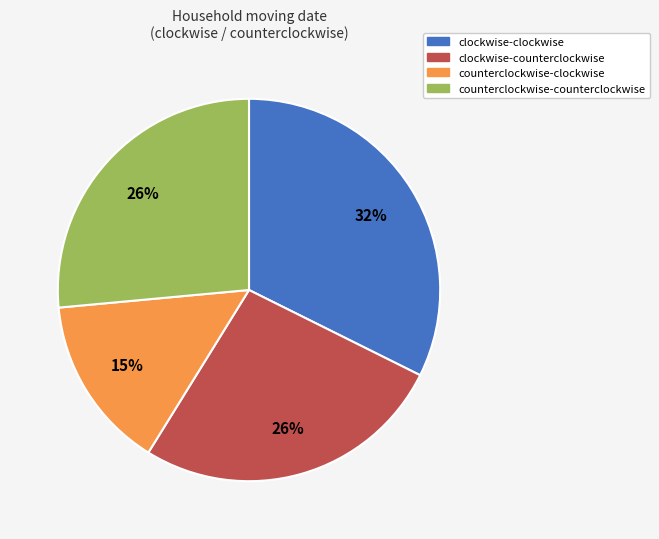

Does any single category account for the majority?

No